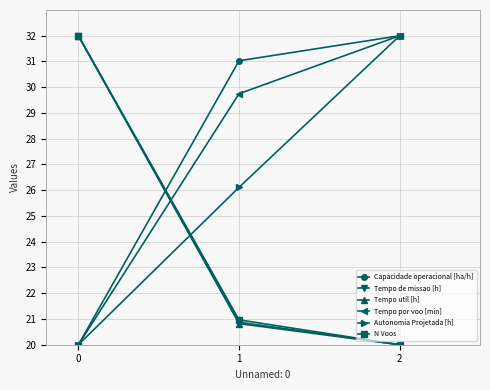

Reading left to right, extract all data points from this chart.

Capacidade operacional [ha/h]: 0=20.0	1=31.0	2=32.0
Tempo de missao [h]: 0=32.0	1=20.9	2=20.0
Tempo util [h]: 0=32.0	1=20.8	2=20.0
Tempo por voo [min]: 0=20.0	1=29.7	2=32.0
Autonomia Projetada [h]: 0=20.0	1=26.1	2=32.0
N Voos: 0=32.0	1=21.0	2=20.0